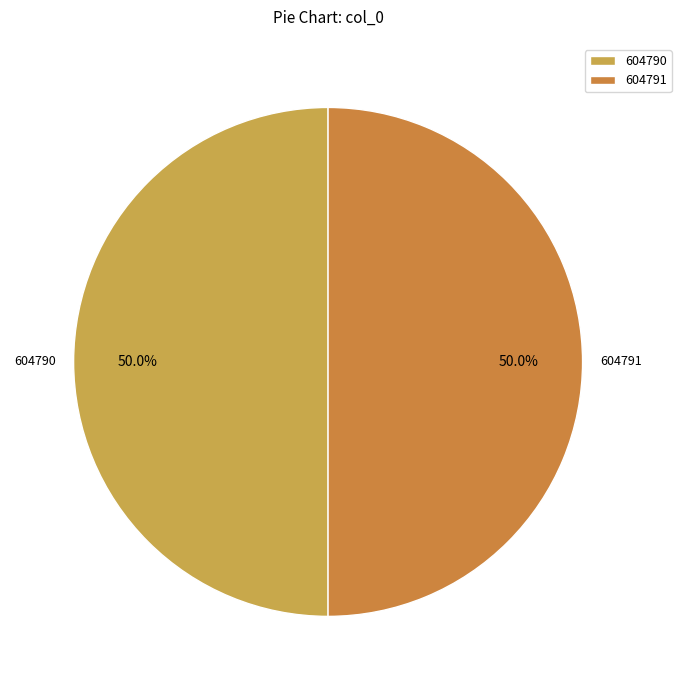

What percentage is NOT represented by 604790?

50.0%